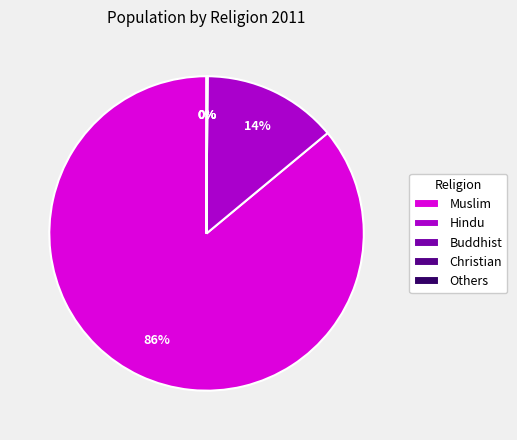

To the nearest percent, what is the difference between the largest and smallest slice percentages?

86%